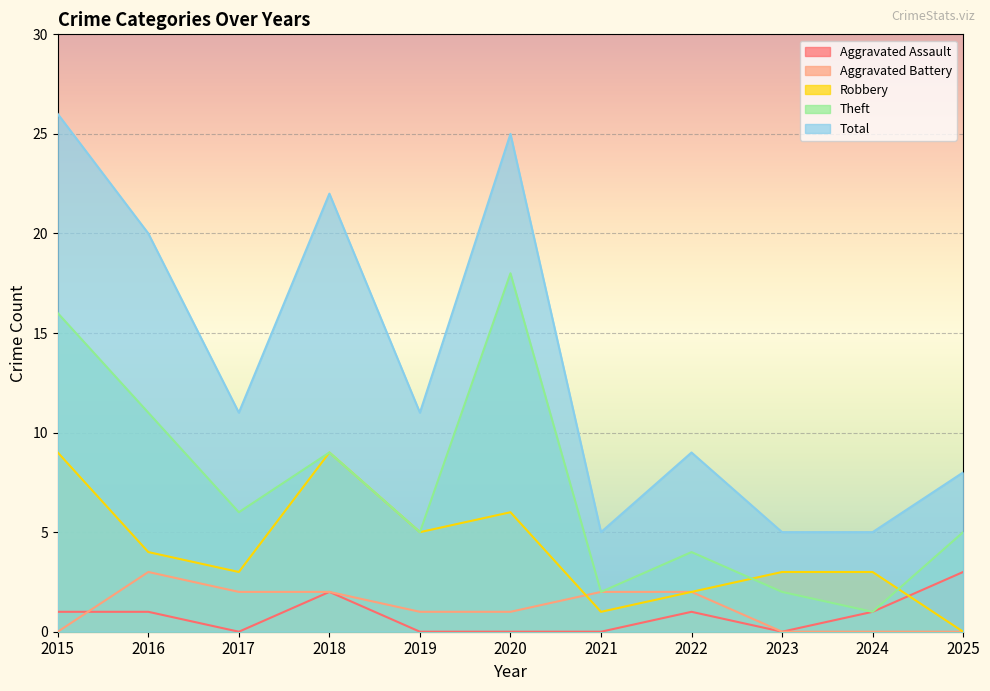

Which series has the widest spread of values?

Total